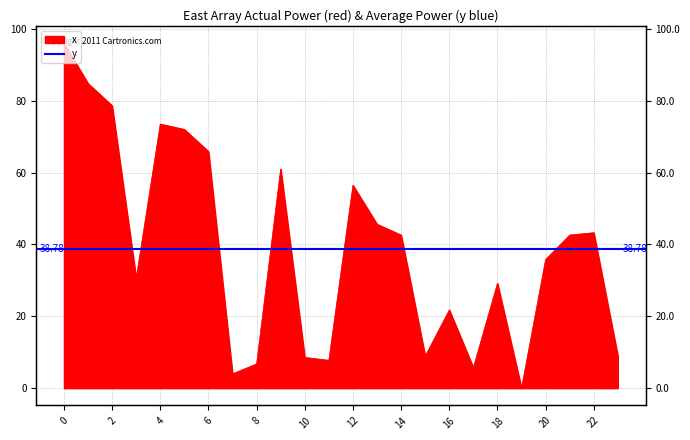

Rank the categories by value from lowest to highest.

19, 7, 17, 8, 11, 10, 15, 23, 16, 18, 3, 20, 14, 21, 22, 13, 12, 9, 6, 5, 4, 2, 1, 0